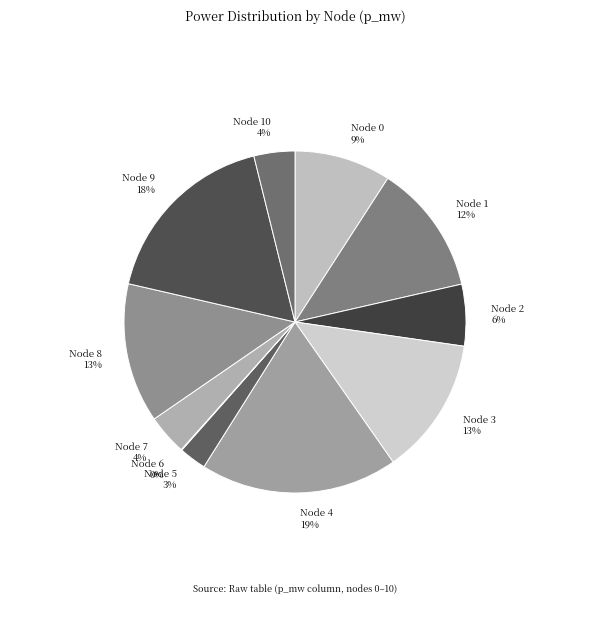

The Node 3 slice represents 13% of the pie. True or false?

True